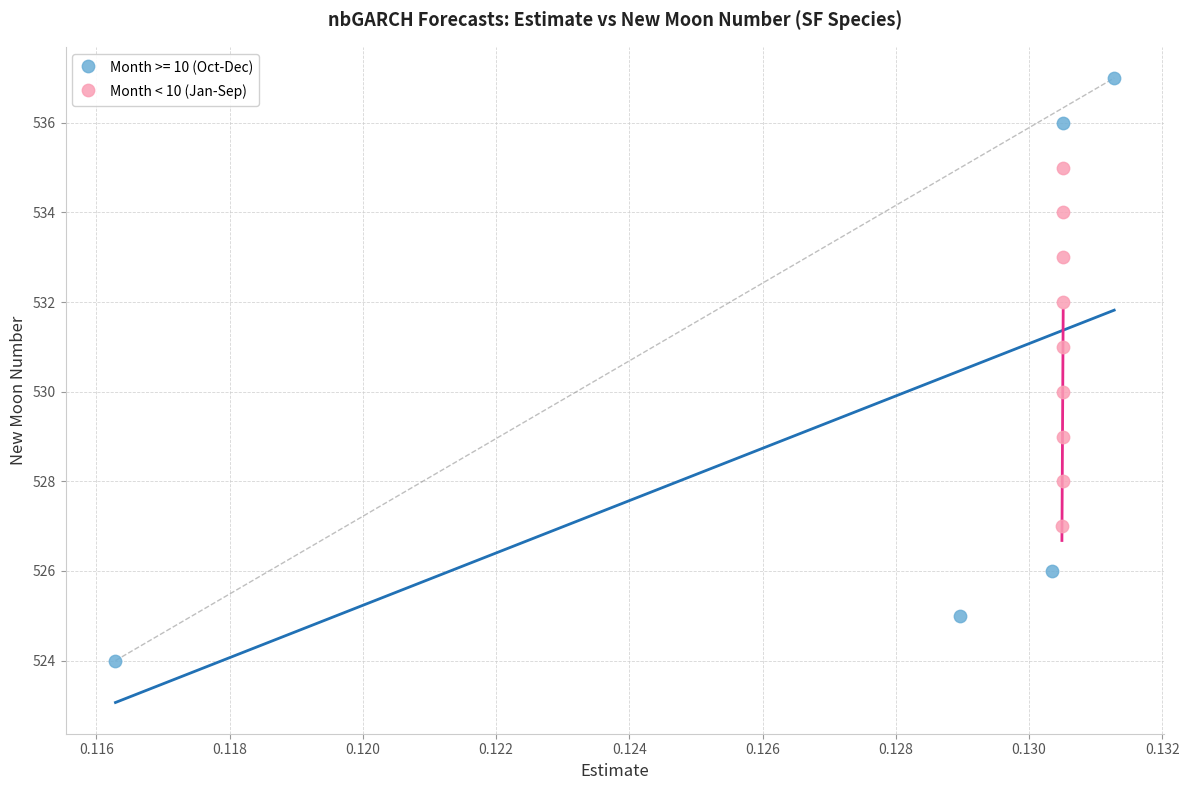

Which series contains the lowest Y value?

Month >= 10 (Oct-Dec)